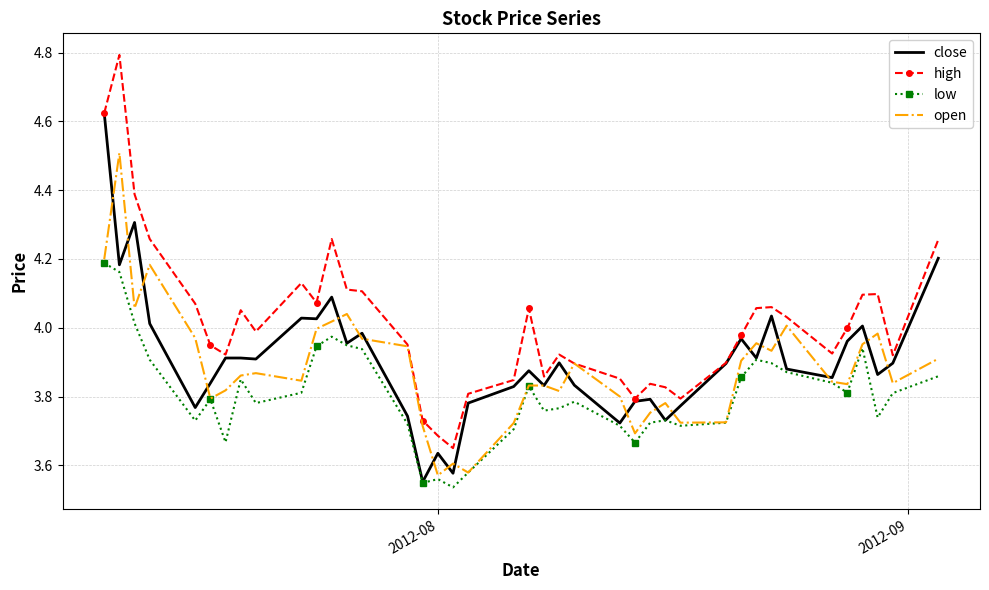

Which series has the largest range (max minus min)?

high